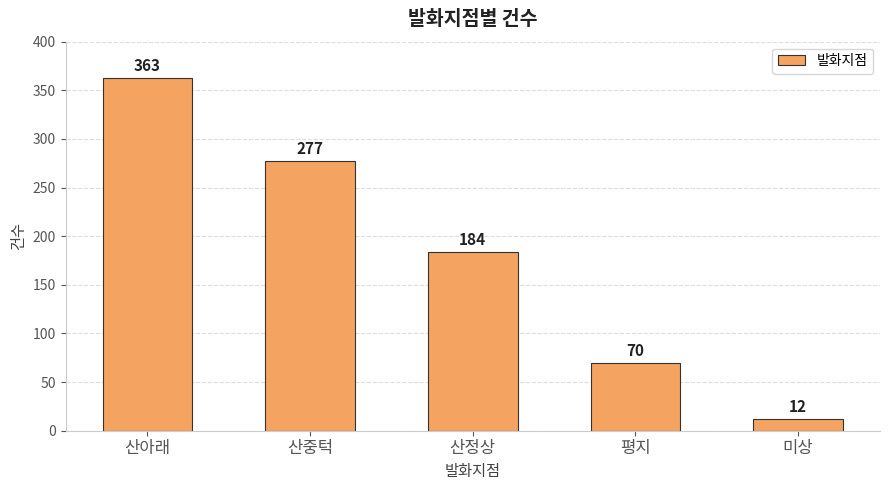

Count the values in the range 70 to 277.

3